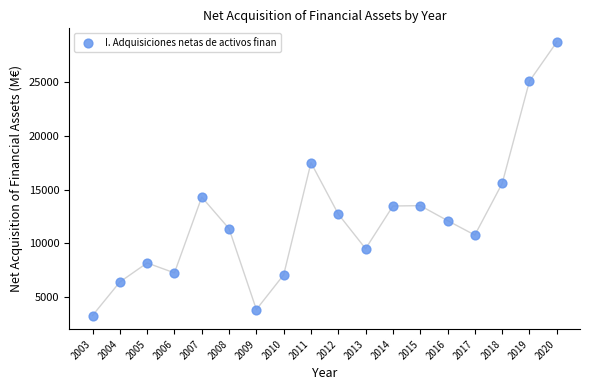

What Y value in the scatter plot is closest to 16000?

15564